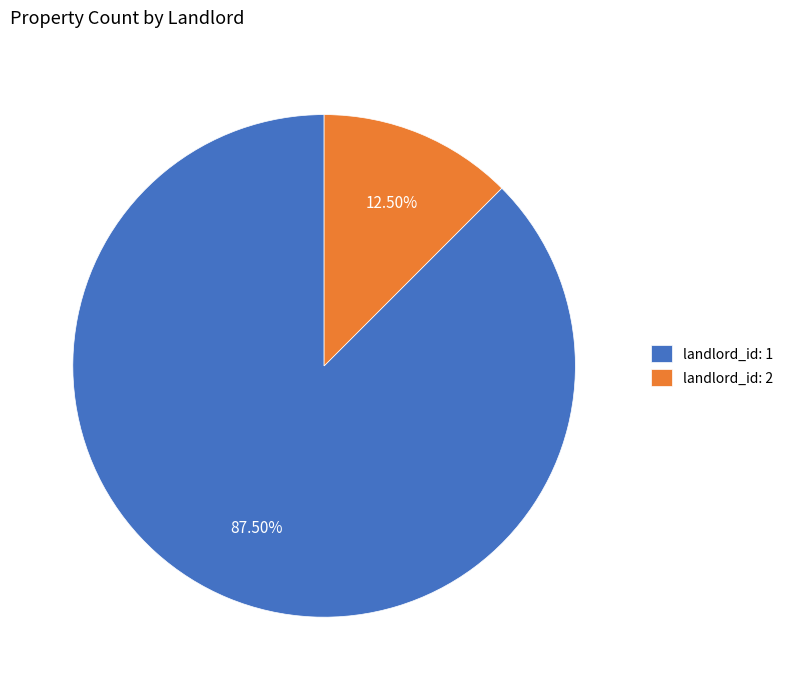

The landlord_id: 2 slice represents 26% of the pie. True or false?

False